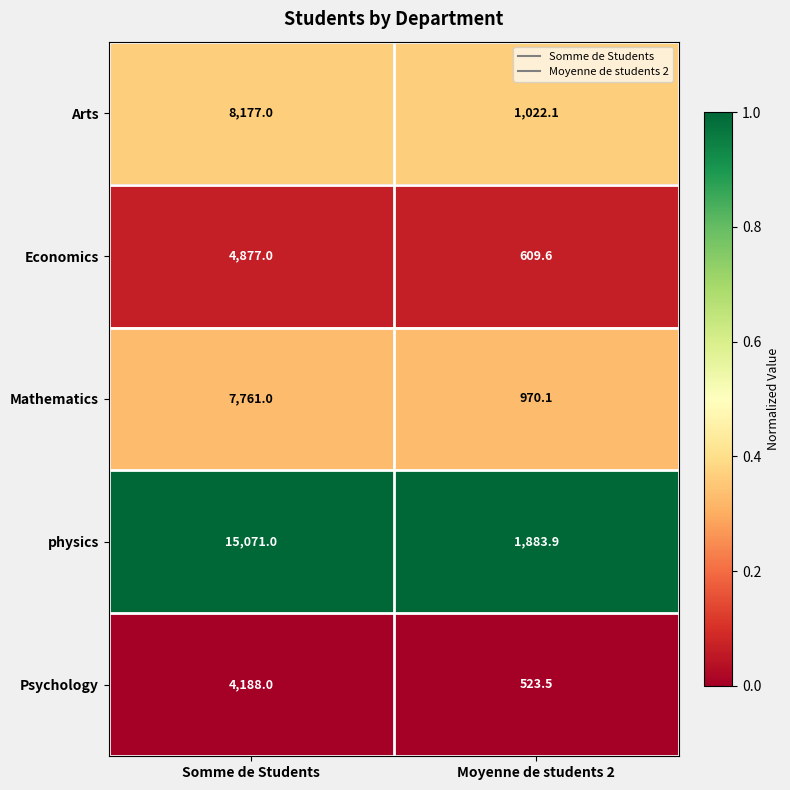

Rank the categories by Economics value from lowest to highest.

Moyenne de students 2, Somme de Students